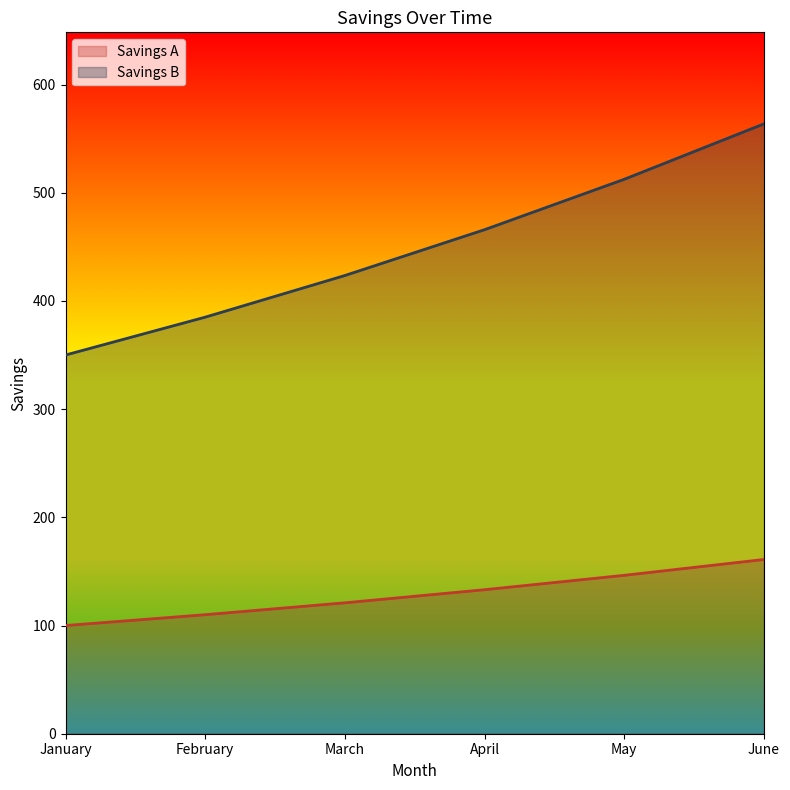

At which label is Savings B closest to 456?

April